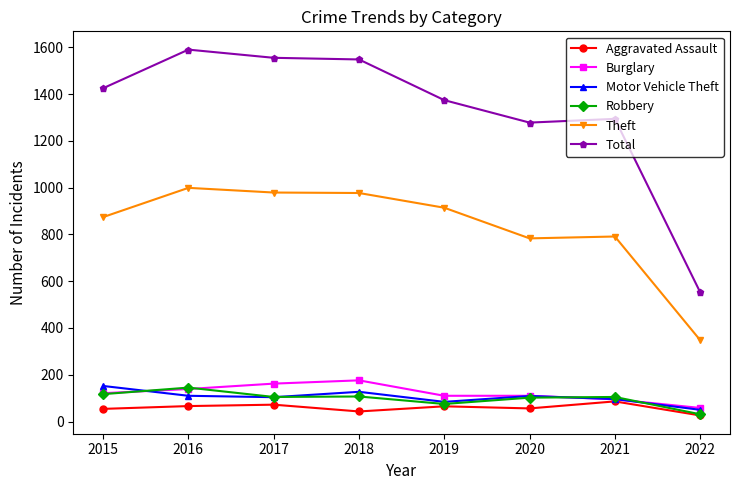

What is the sum of all Burglary values?

971